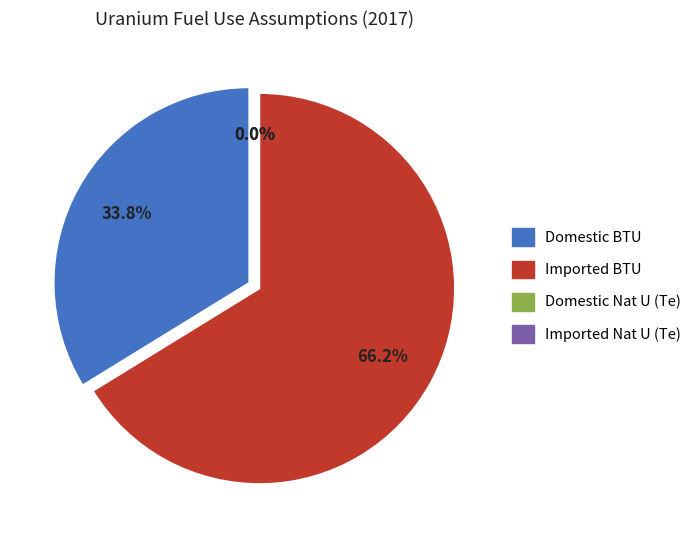

Does Imported BTU (2017) represent more than half of the total?

Yes